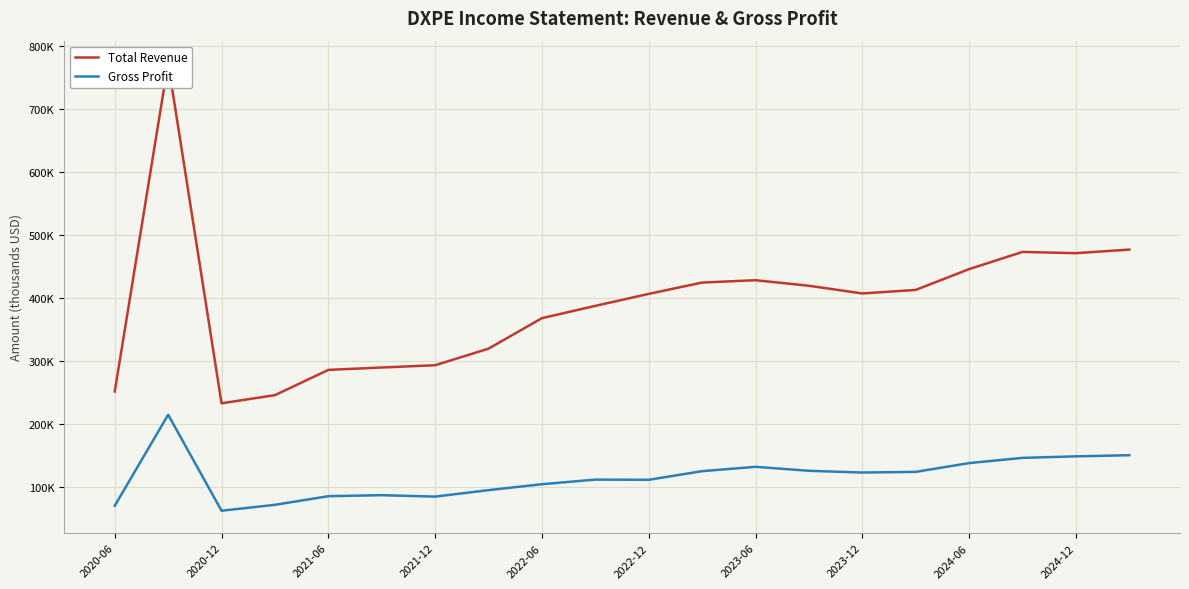

The Gross Profit series shows 34677 at 2024-12. True or false?

False